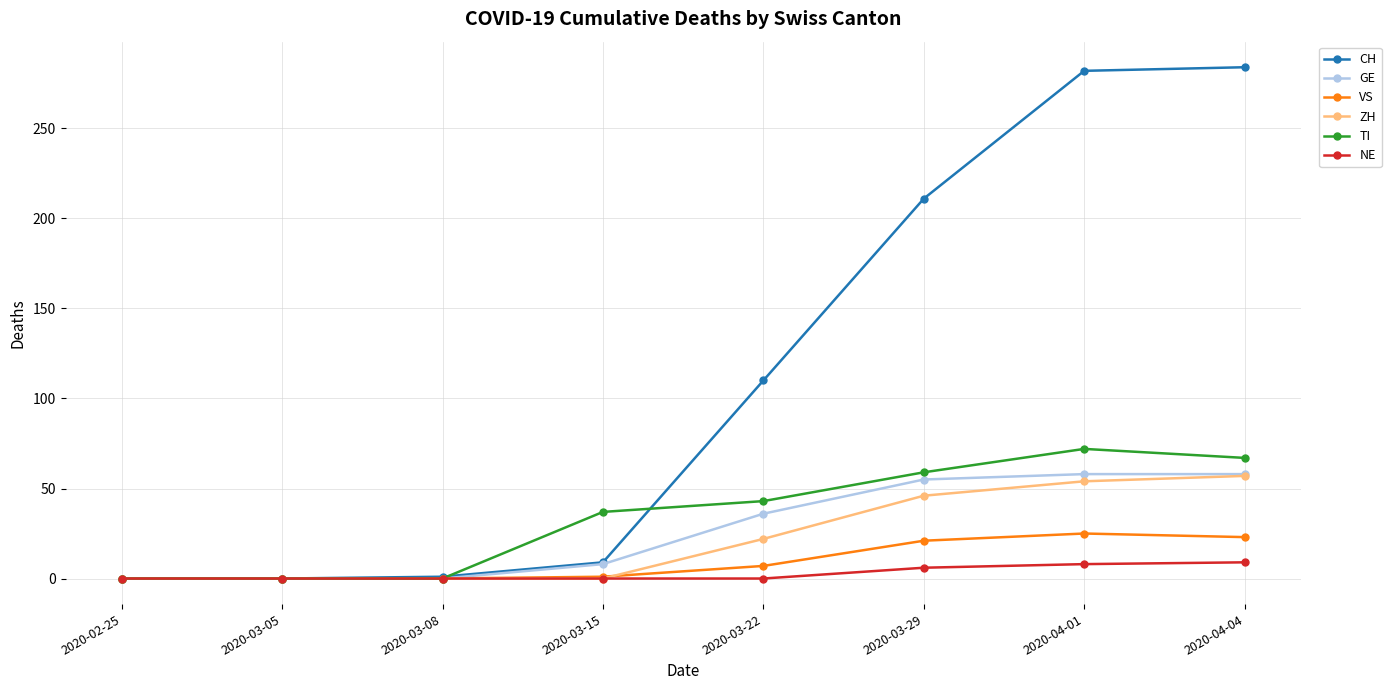

Which series has the largest range (max minus min)?

CH